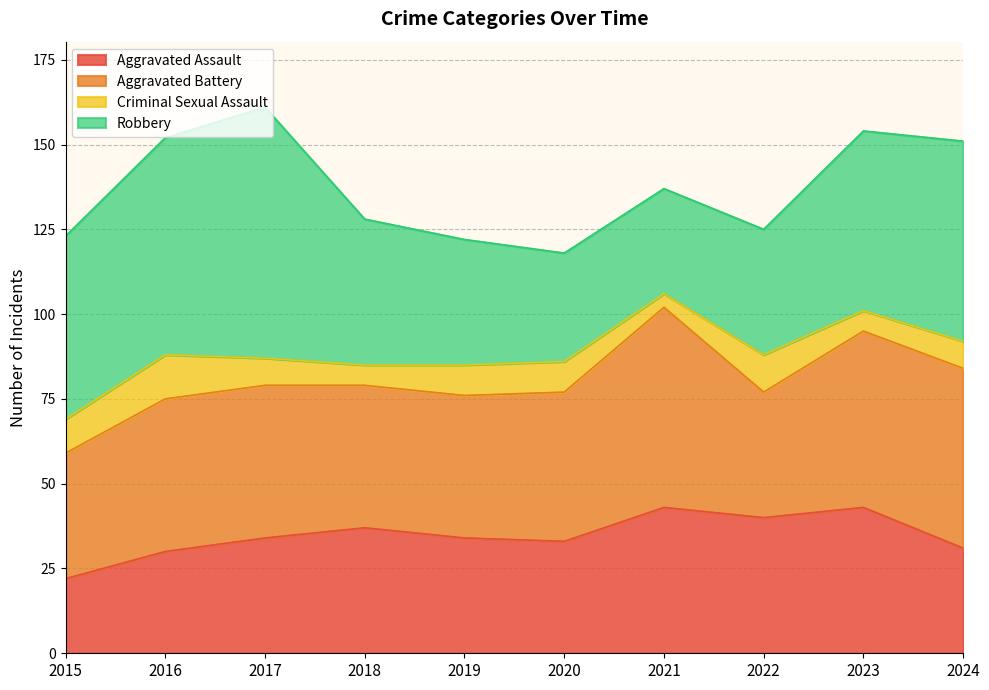

The Aggravated Assault series shows 48 at 2024. True or false?

False